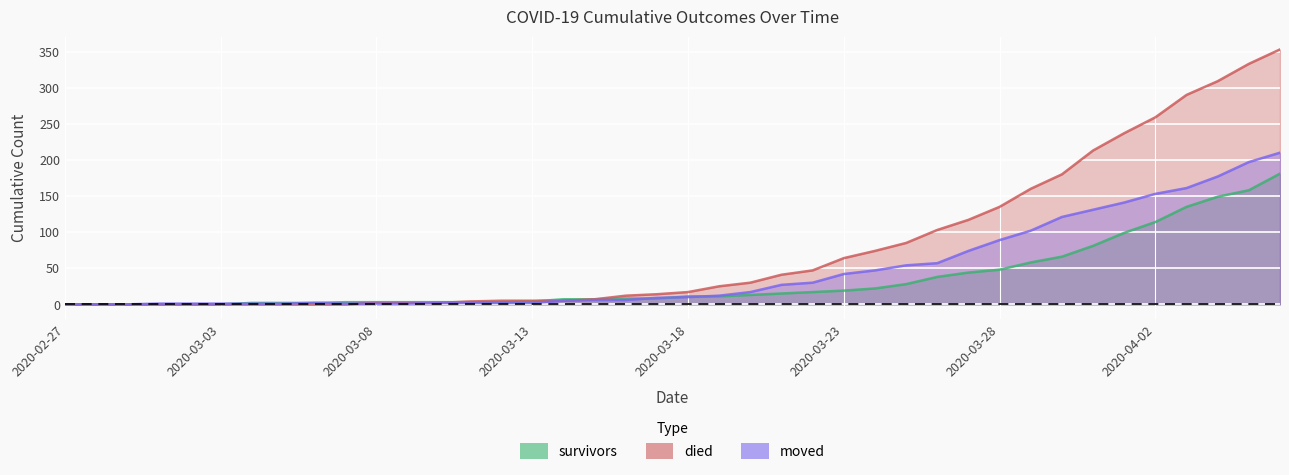

At 2020-03-07, list the series in order from smallest to largest.

died, moved, survivors